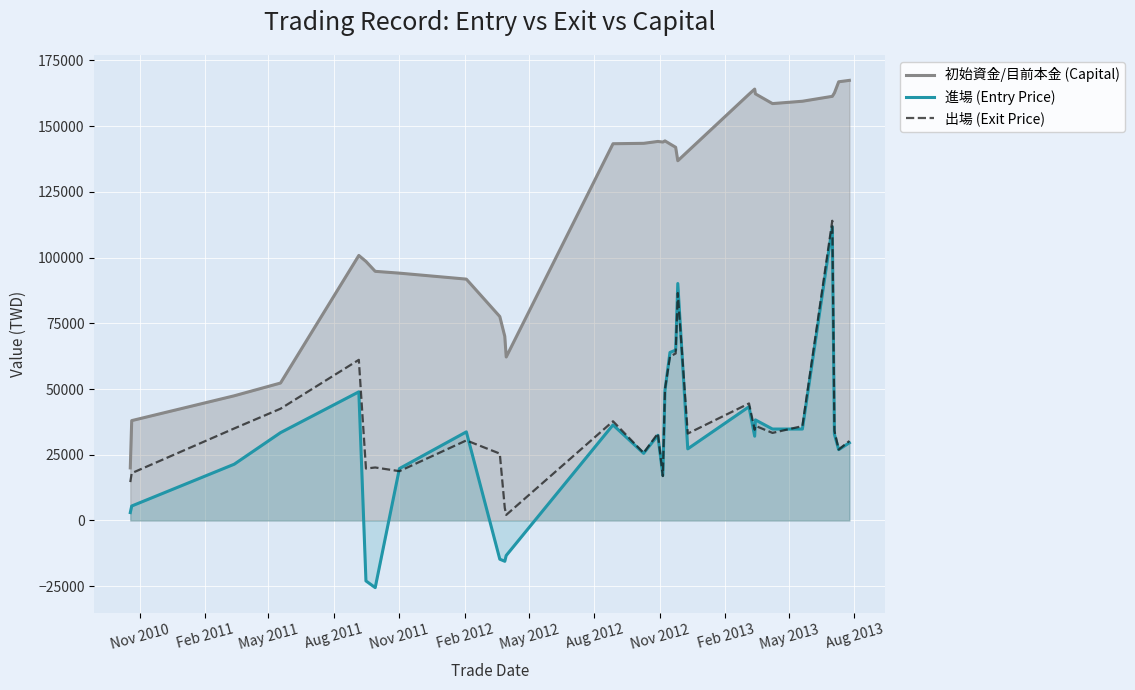

True or false: 初始資金/目前本金 (Capital) has more than 0 interior local peaks.

True